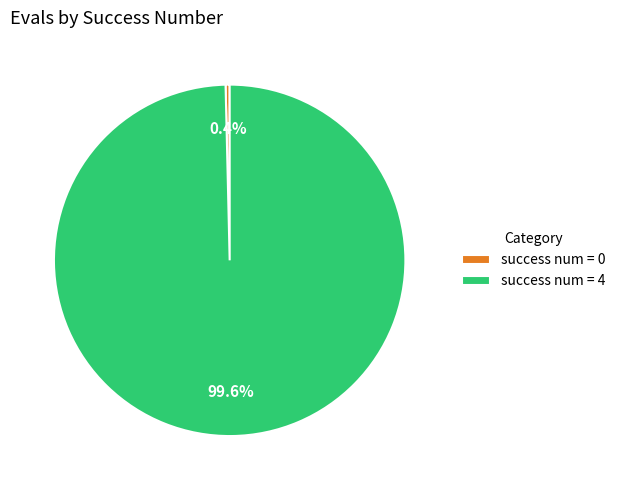

Count the number of slices in the pie.

2